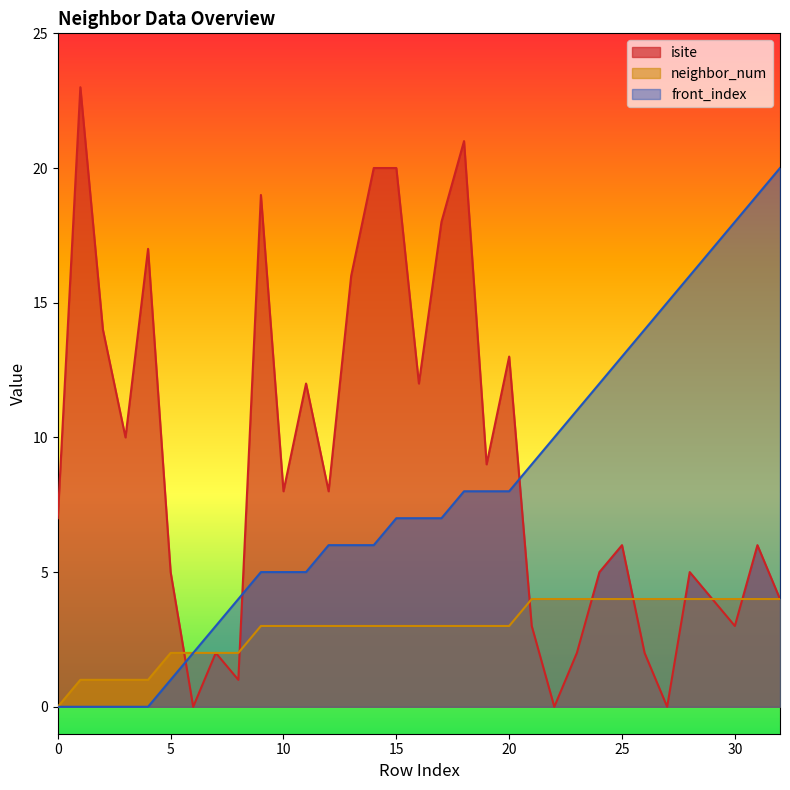

Rank the series at 27 from lowest to highest value.

isite, neighbor_num, front_index